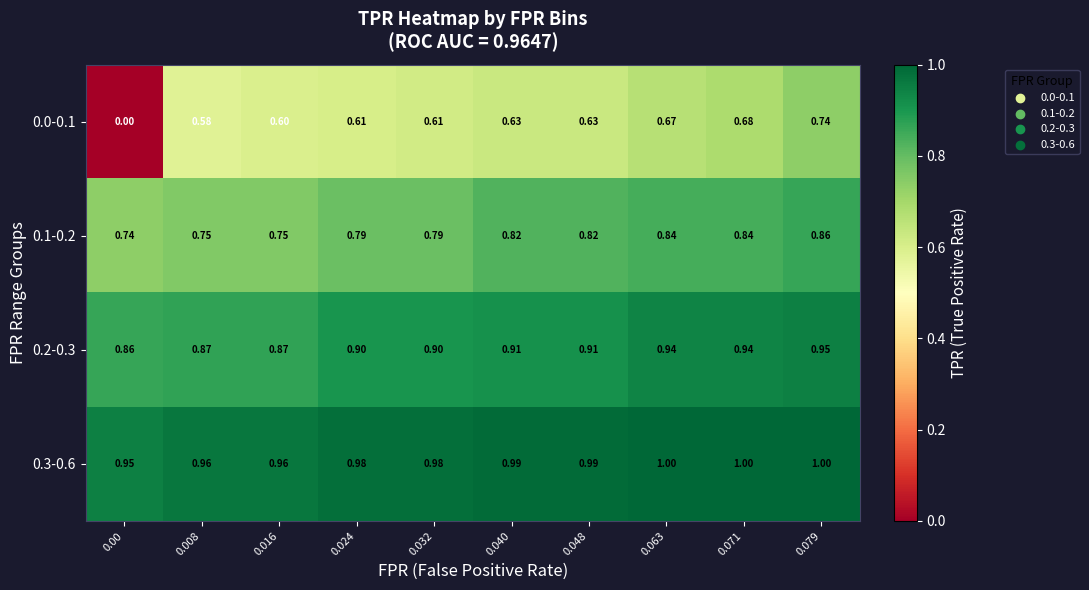

Is the value of 0.3-0.6 at 0.024 greater than the value of 0.1-0.2 at 0.016?

Yes